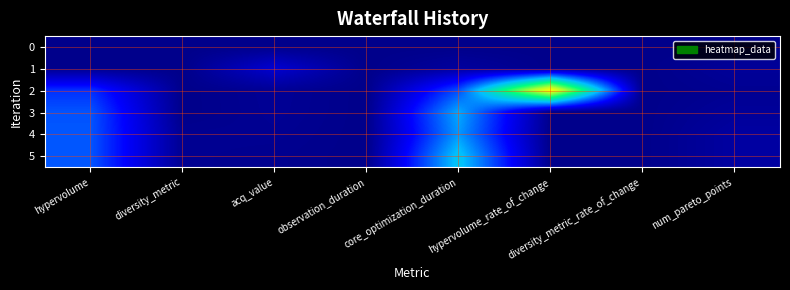

Rank the series at observation_duration from lowest to highest value.

0, 1, 4, 5, 2, 3